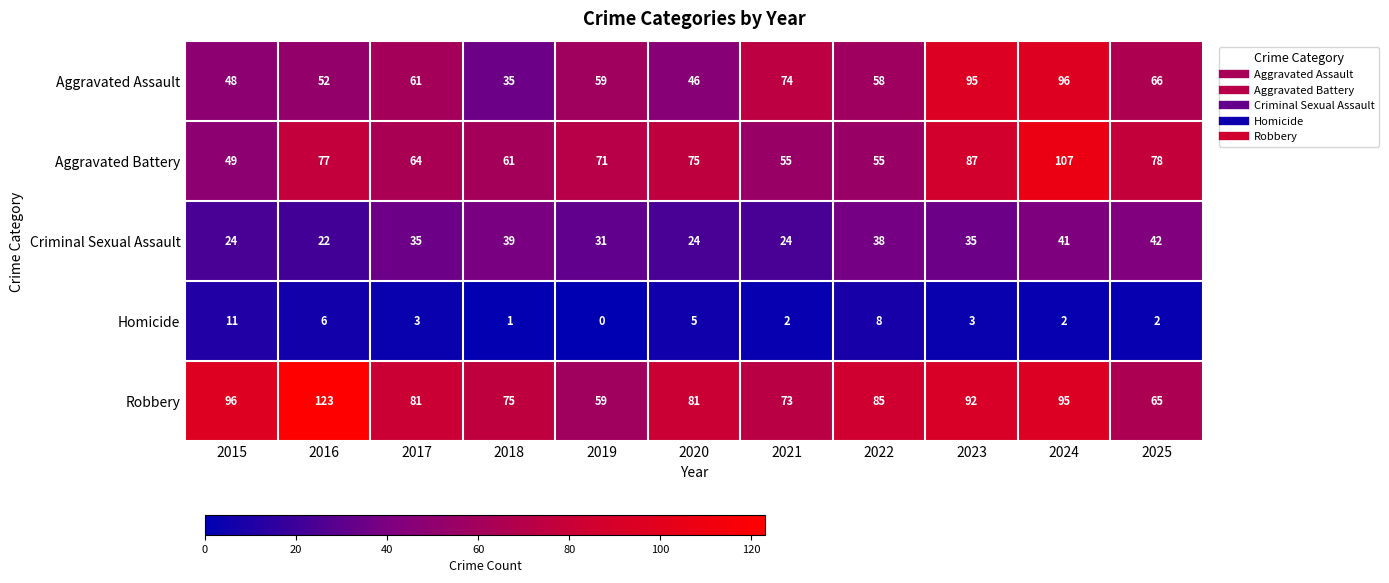

Rank the series at 2022 from lowest to highest value.

Homicide, Criminal Sexual Assault, Aggravated Battery, Aggravated Assault, Robbery